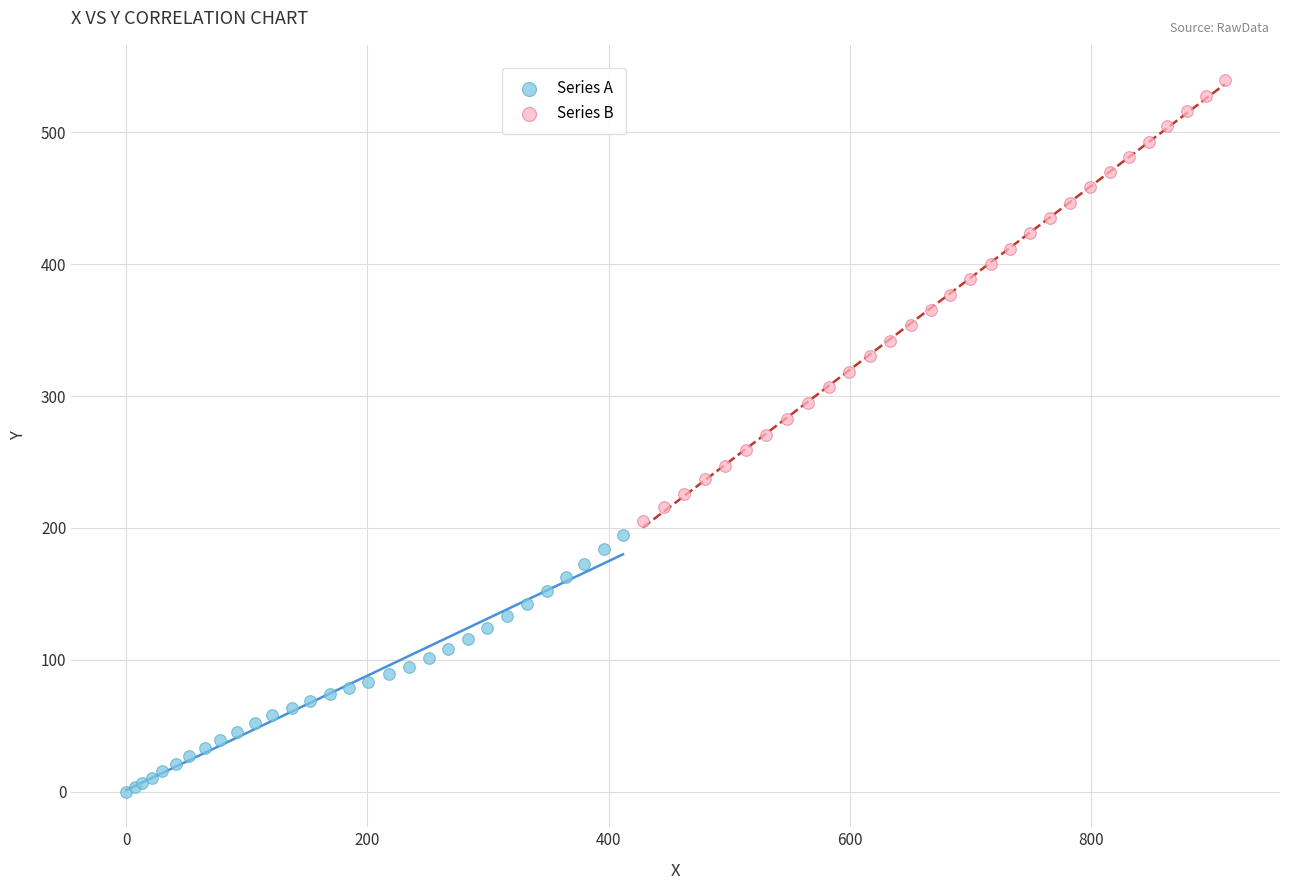

Which series contains the highest Y value?

Series B